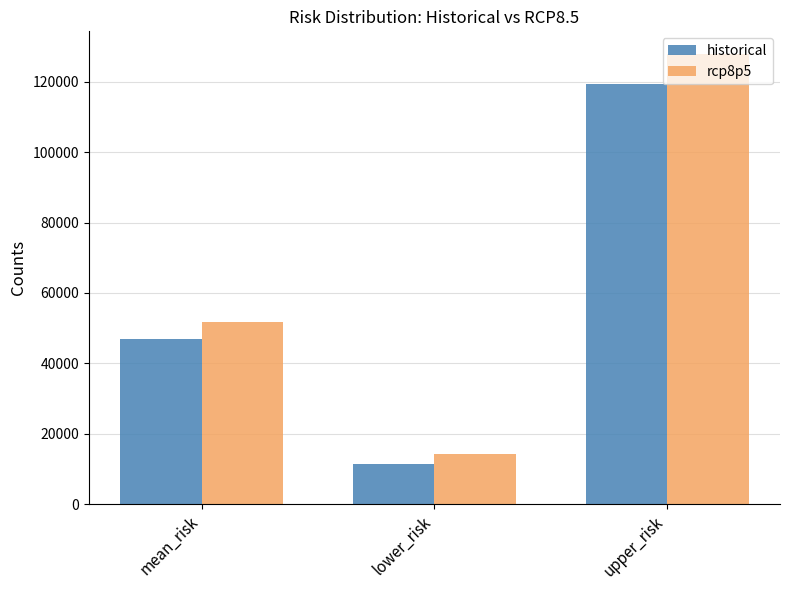

What is the difference between the maximum and second lowest values in the historical series?

72532.6